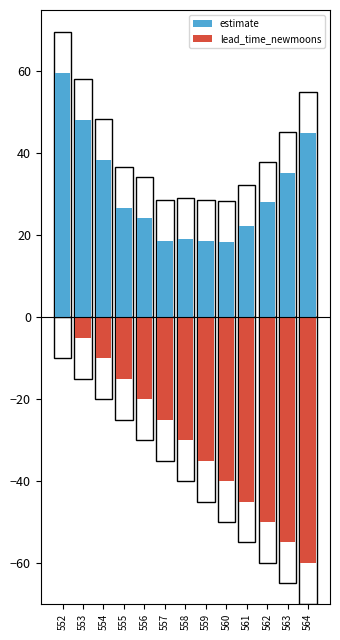

Which category has the lowest value in the lead_time_newmoons series?

564